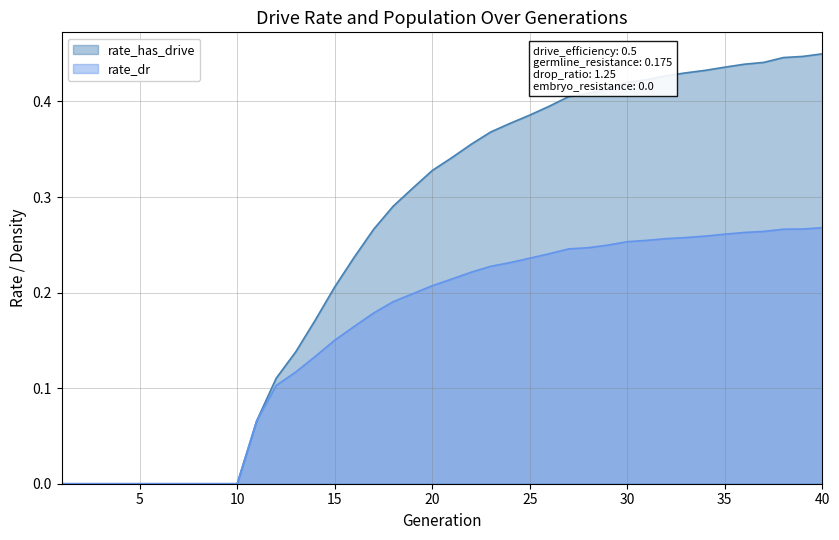

At 38, list the series in order from smallest to largest.

rate_dr, rate_has_drive